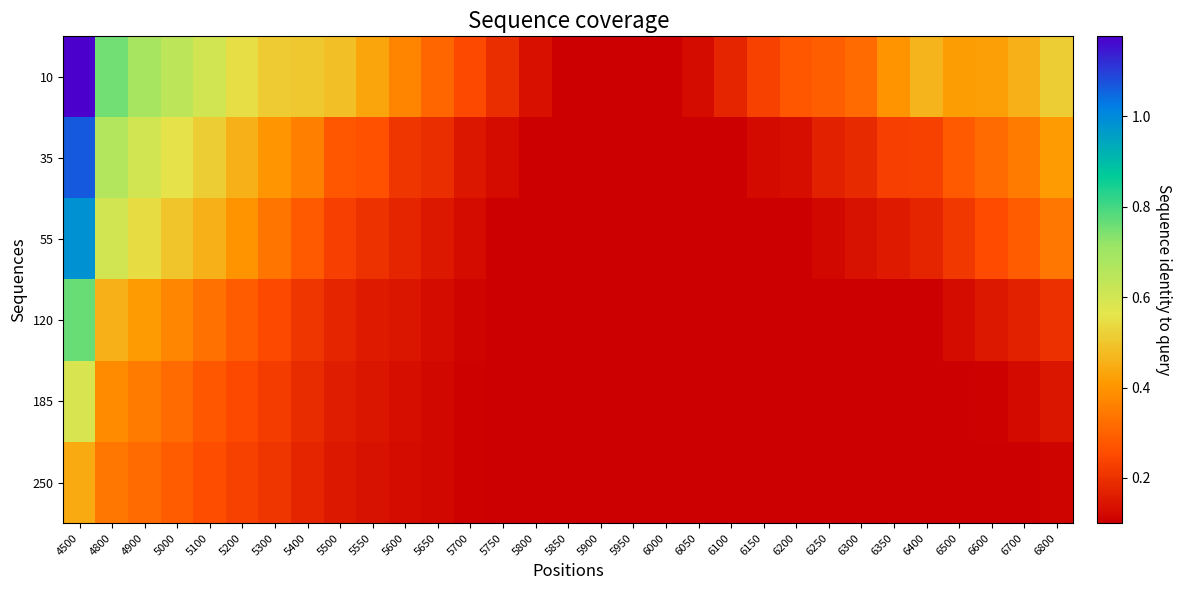

Which series has the largest total across all categories?

10